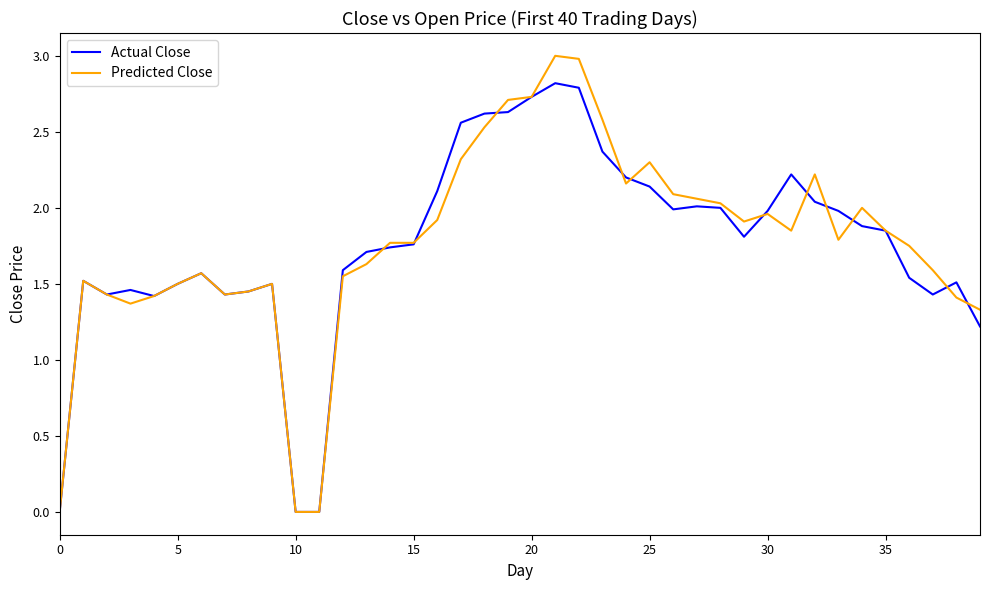

Rank the series by their maximum value, from highest to lowest.

Predicted Close, Actual Close